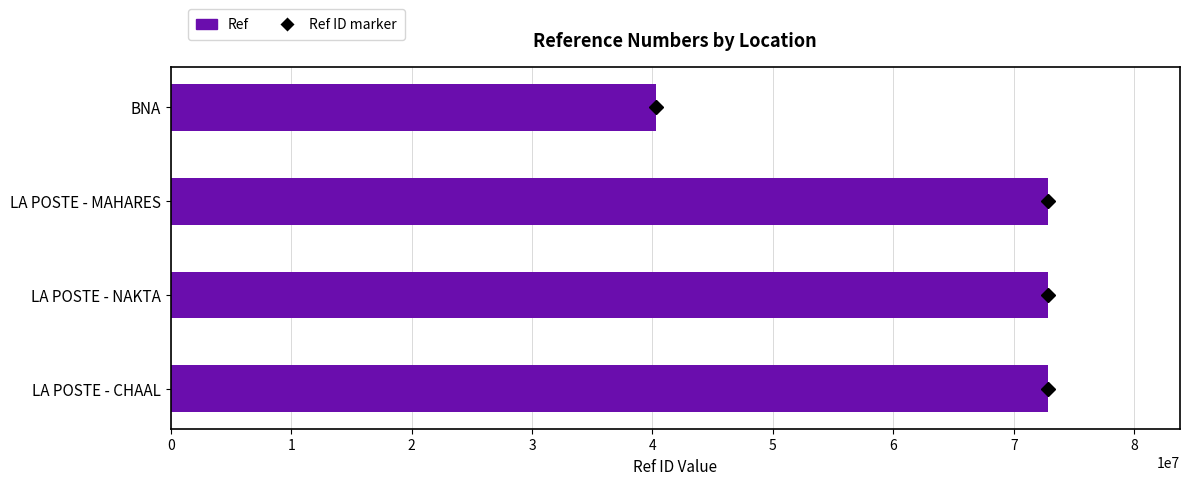

The value at BNA is 40296706. True or false?

True